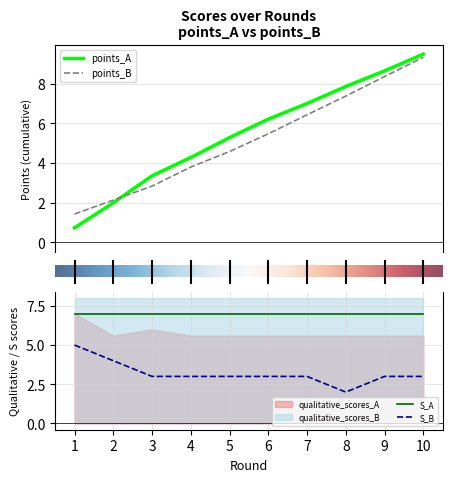

True or false: points_A and points_B cross at least once.

True